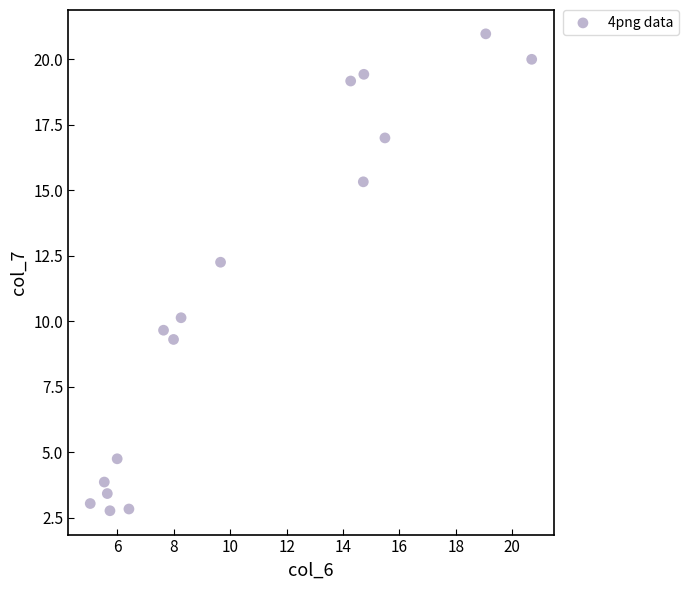

What is the range of Y values (max minus min)?

18.2